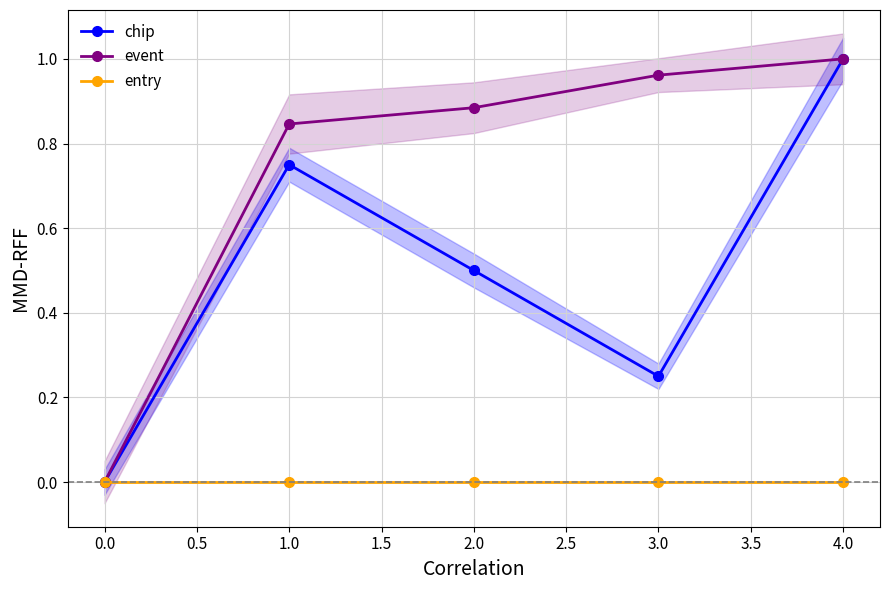

Is the value of chip at 2.0 greater than the value of event at 2.0?

No